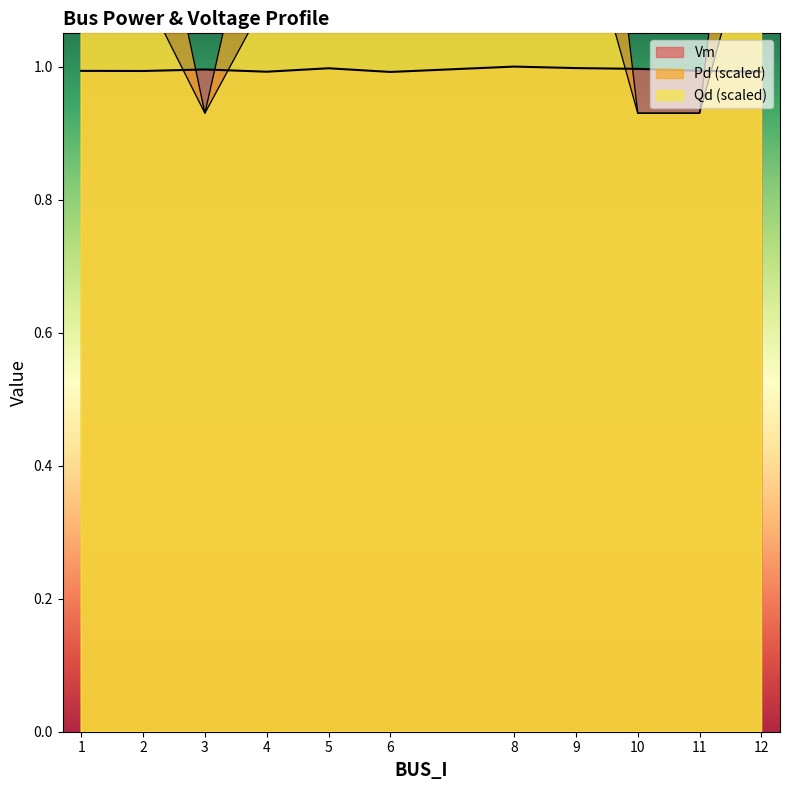

Where is Qd nearest to the value 1?

3